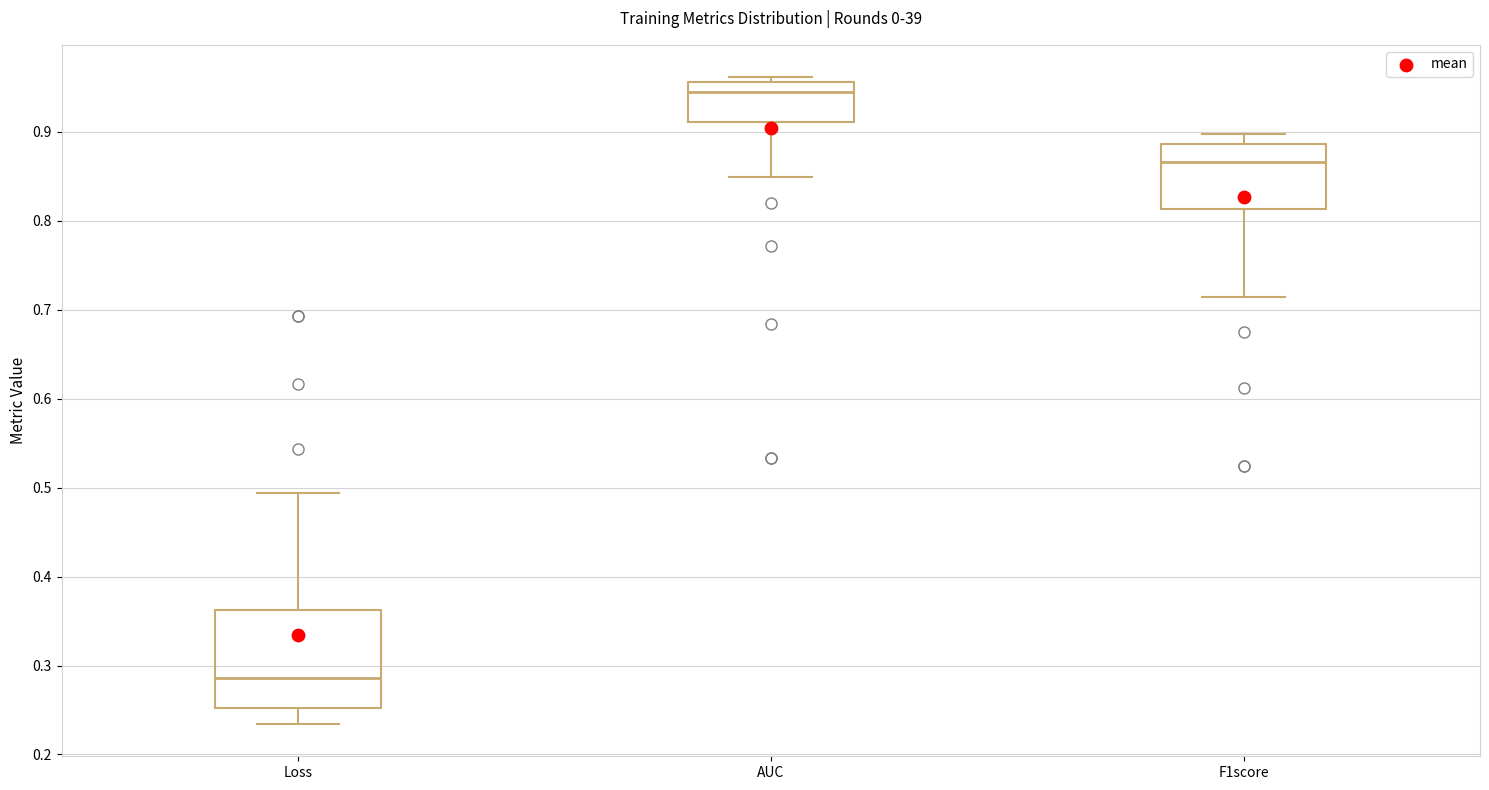

Which box has the lowest median line?

Loss